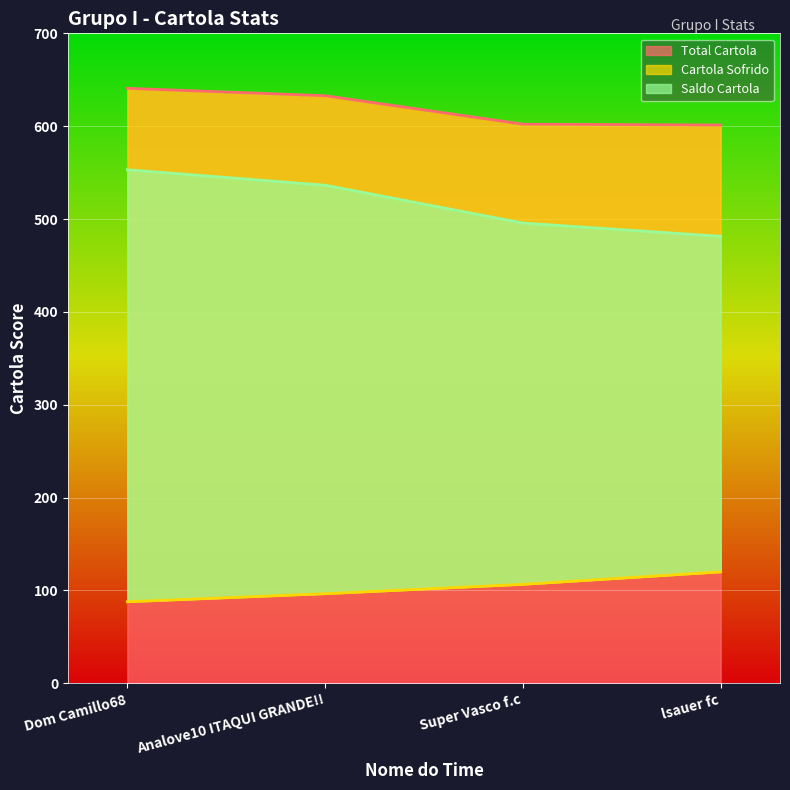

True or false: Total Cartola and Cartola Sofrido cross at least once.

False